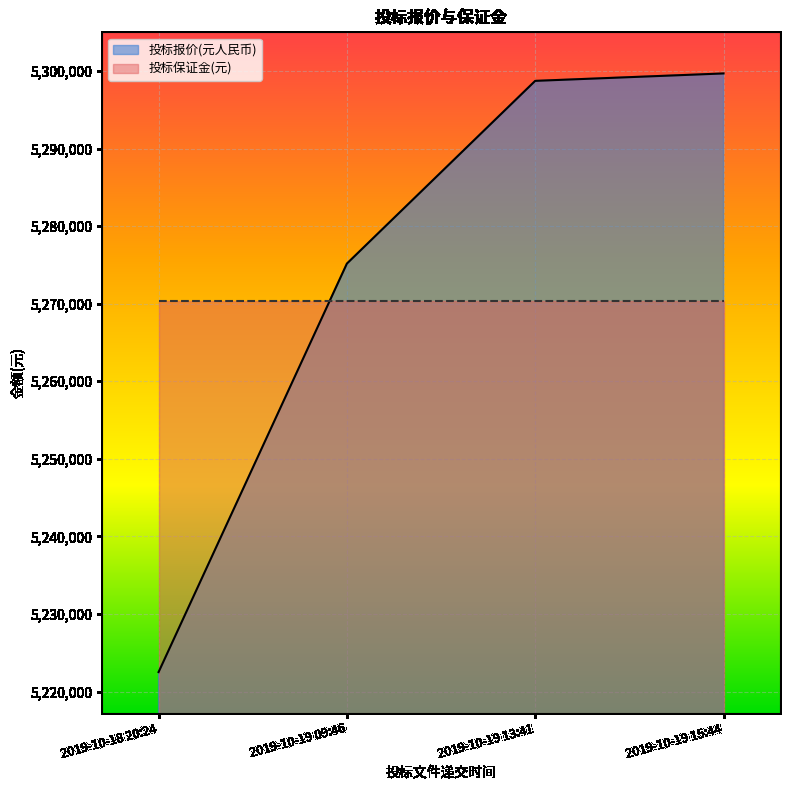

Reading left to right, what are all the values shown in this chart?

5222512.9	5275169.7	5298726.1	5299682.5